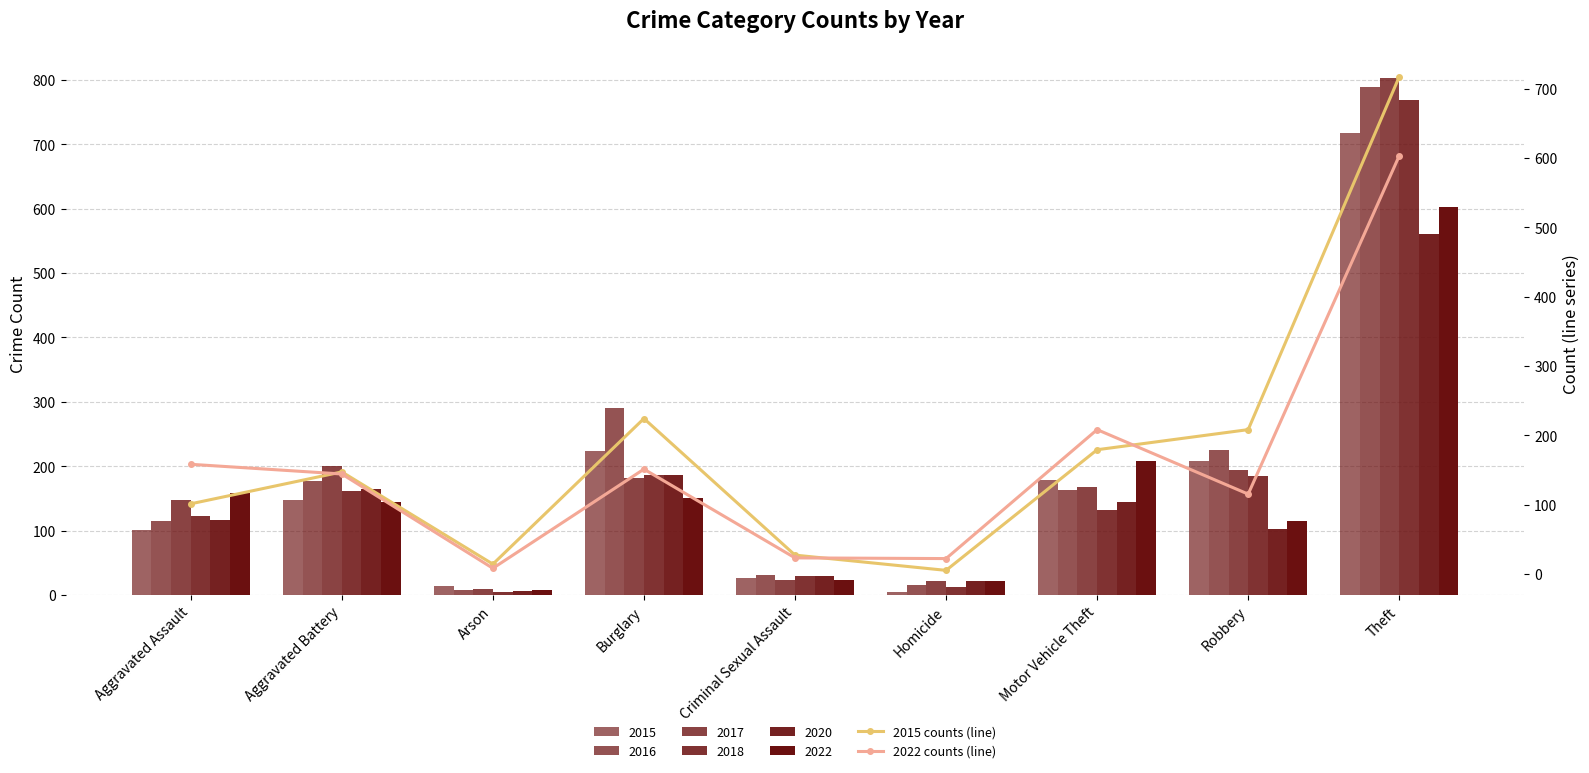

Is it true that 2015 counts (line) equals 717 at Theft?

True